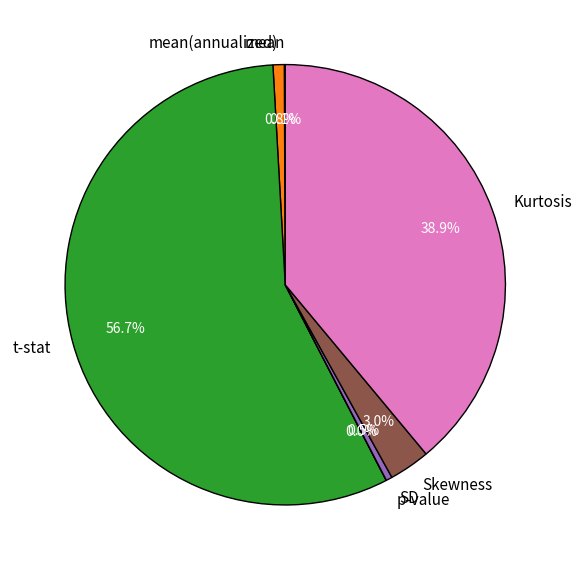

What percentage is NOT represented by Skewness?

97.0%